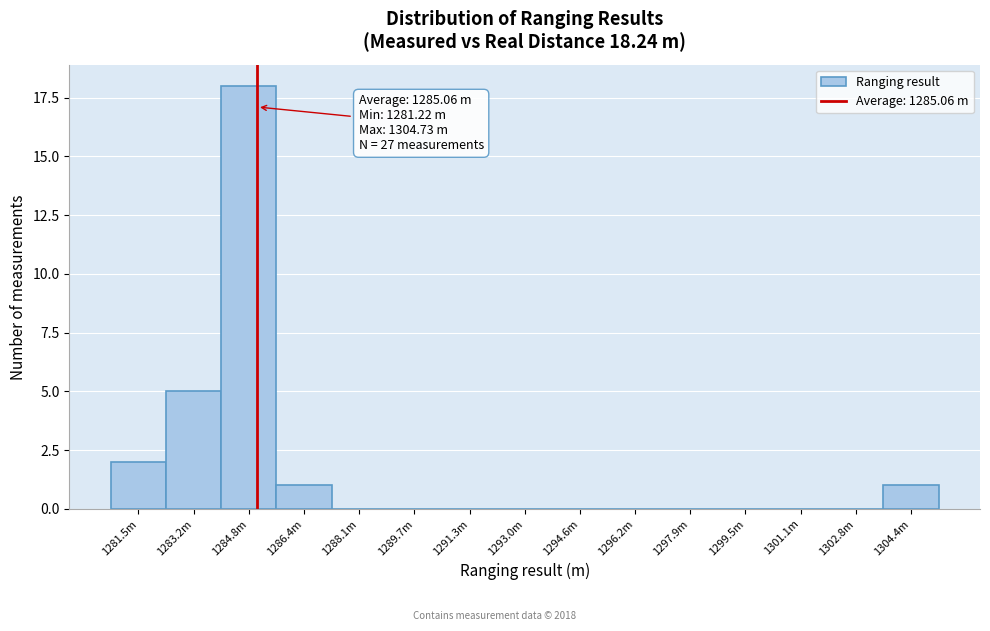

Reading left to right, list all the values displayed in this chart.

1281.5m=2	1283.2m=5	1284.8m=18	1286.4m=1	1288.1m=0	1289.7m=0	1291.3m=0	1293.0m=0	1294.6m=0	1296.2m=0	1297.9m=0	1299.5m=0	1301.1m=0	1302.8m=0	1304.4m=1